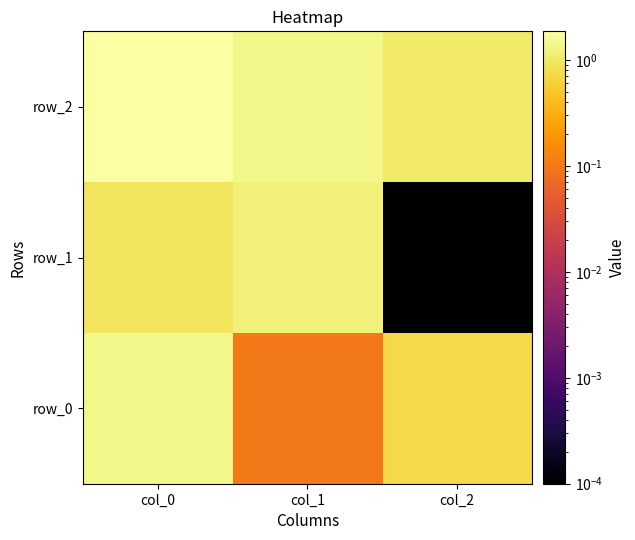

What is the approximate value of row_1 at col_0?

0.9